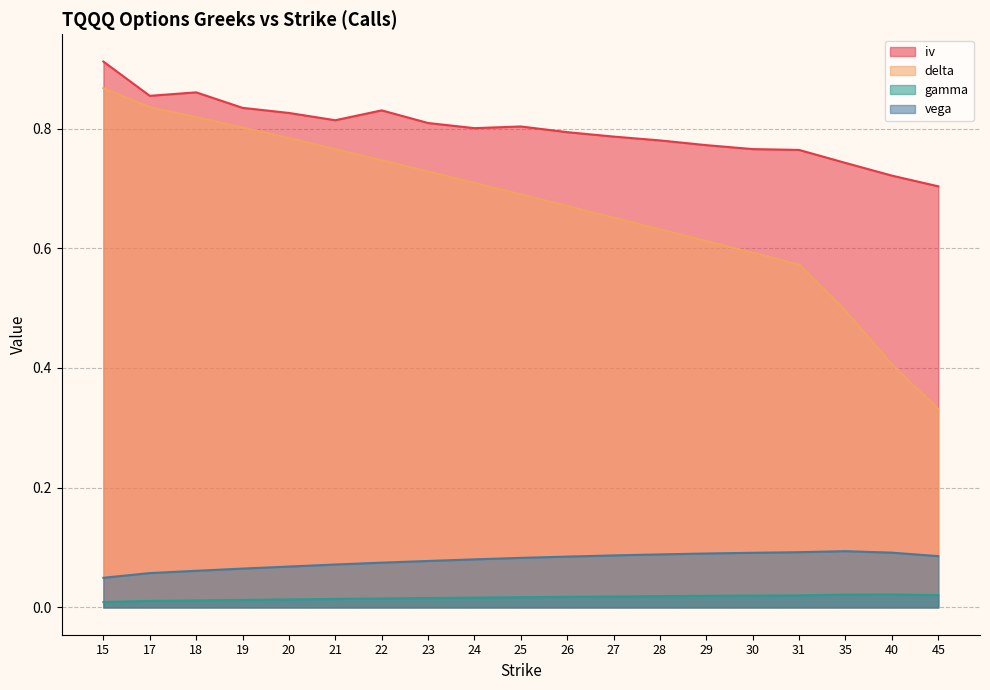

At how many categories does at least one series exceed 0?

19